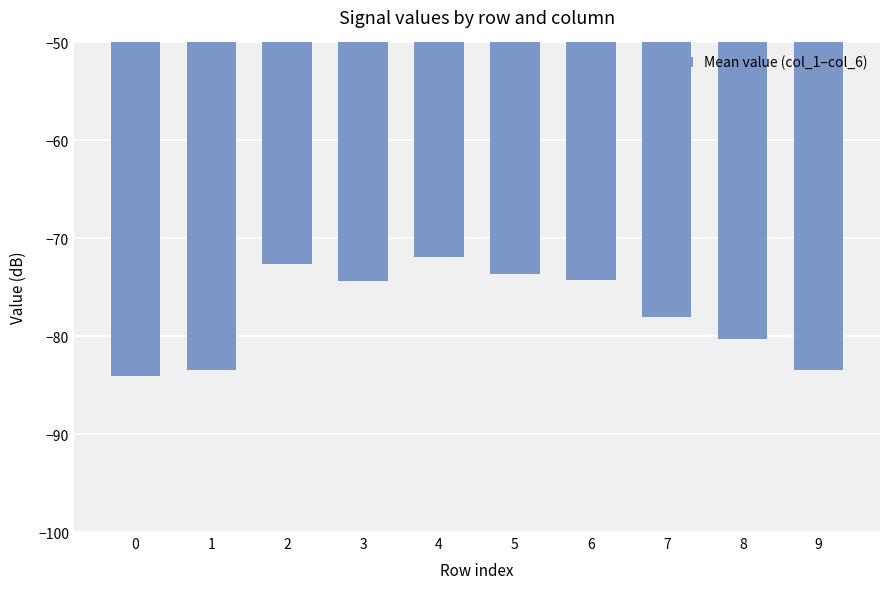

The chart shows a value of -83.4 at 9. True or false?

True